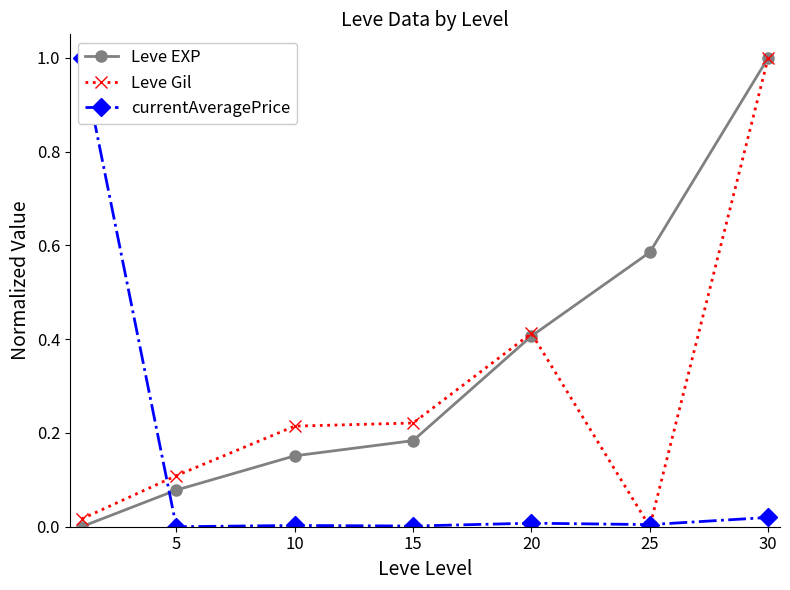

Is the value of currentAveragePrice at 25 greater than the value of Leve EXP at 25?

No